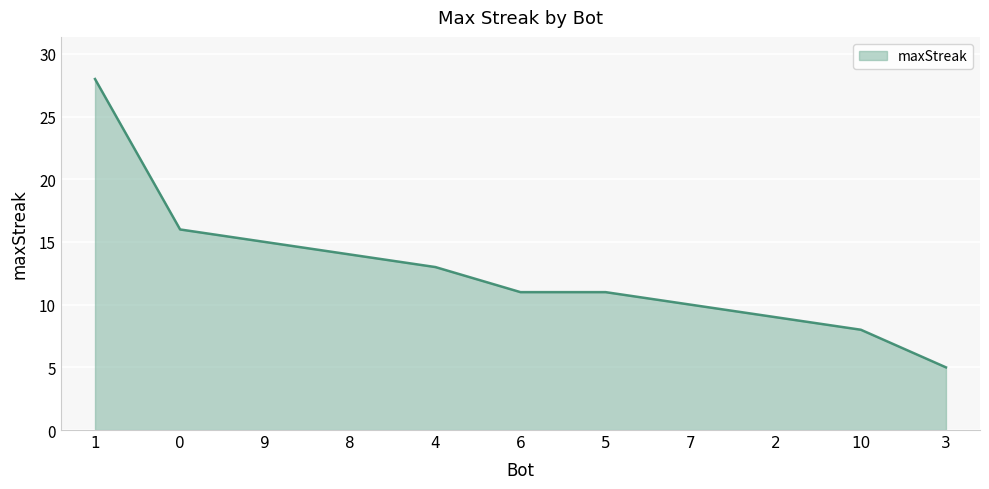

The value at 9 is 15. True or false?

True